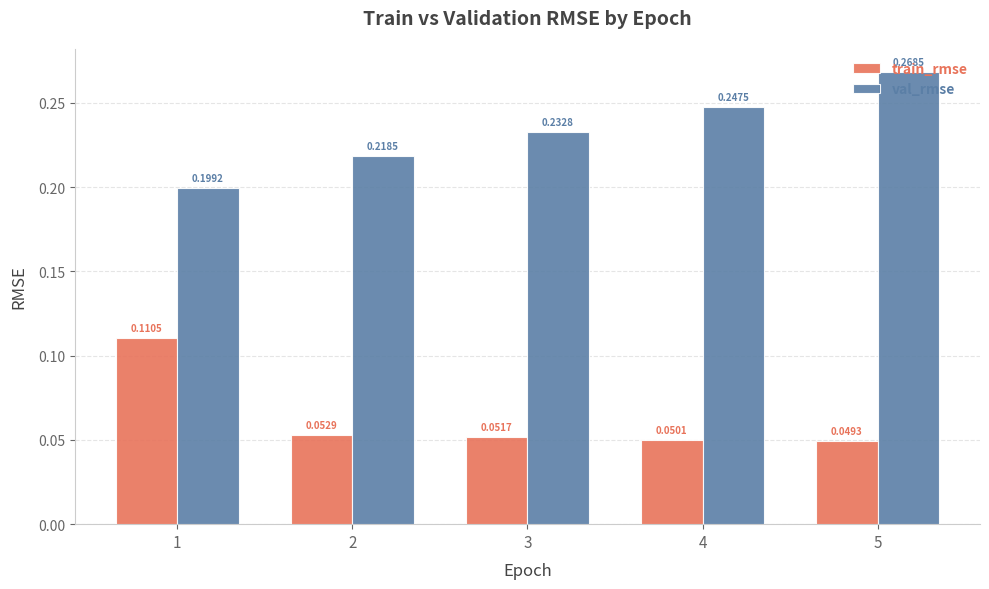

What is the sum of all val_rmse values?

1.2